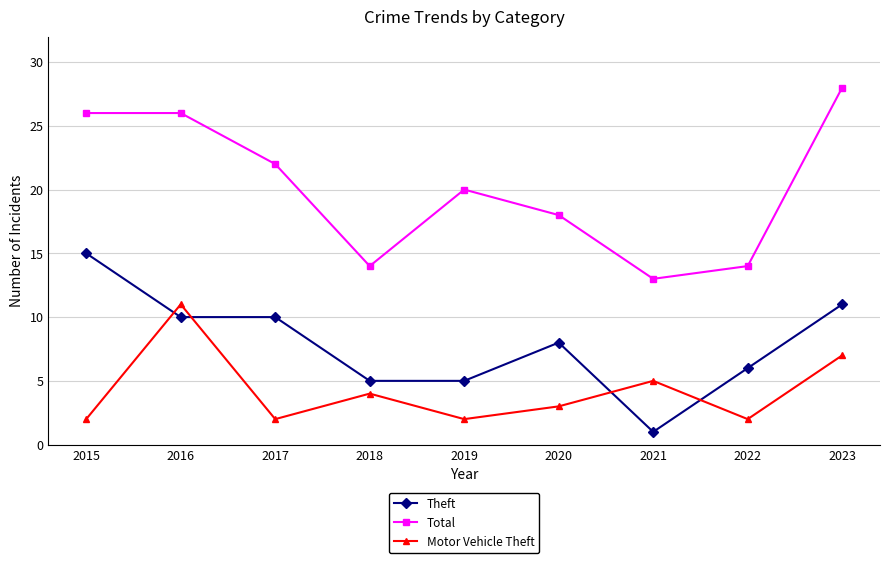

The Motor Vehicle Theft series shows 2 at 2019. True or false?

True